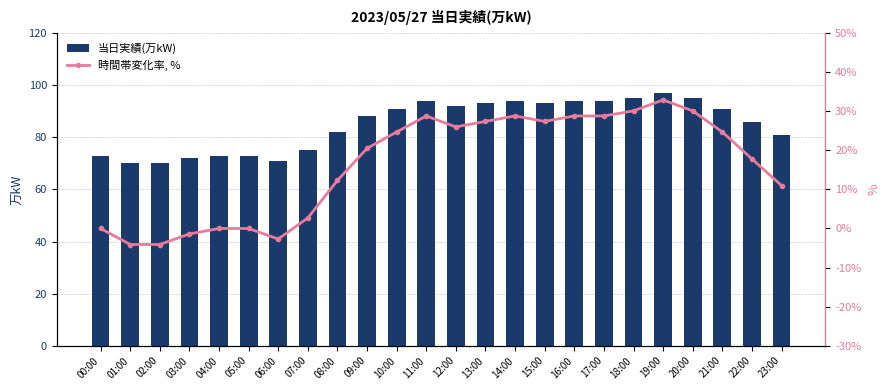

At which label is 時間帯変化率, % closest to 14?

08:00